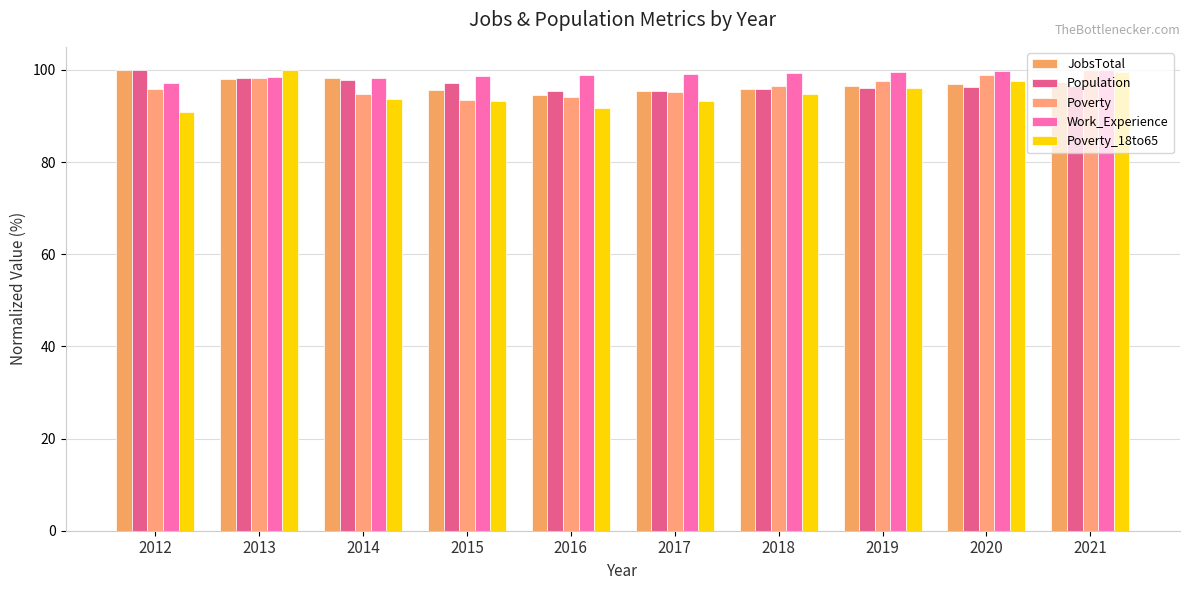

Count the number of data series in this chart.

5